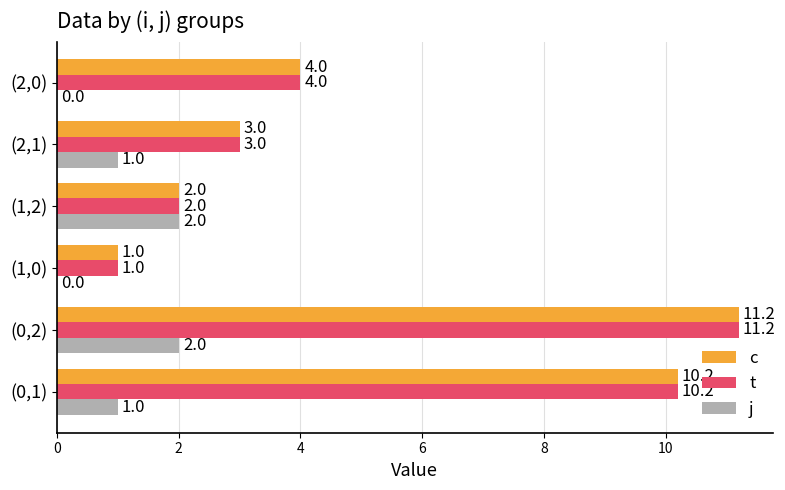

What value does the c series have at (0,2)?

11.2